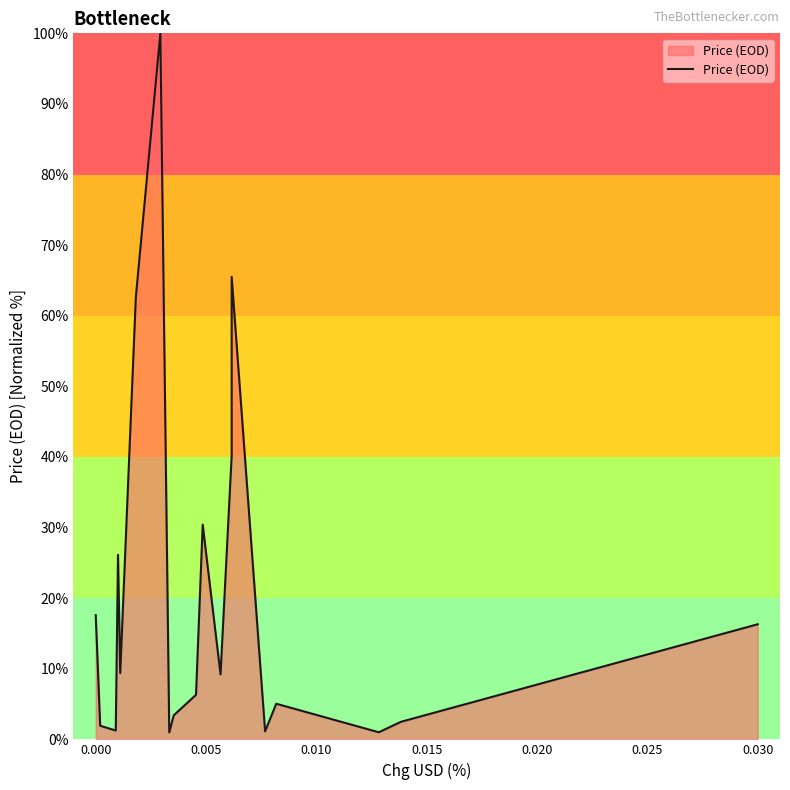

What is the average value?

20.5